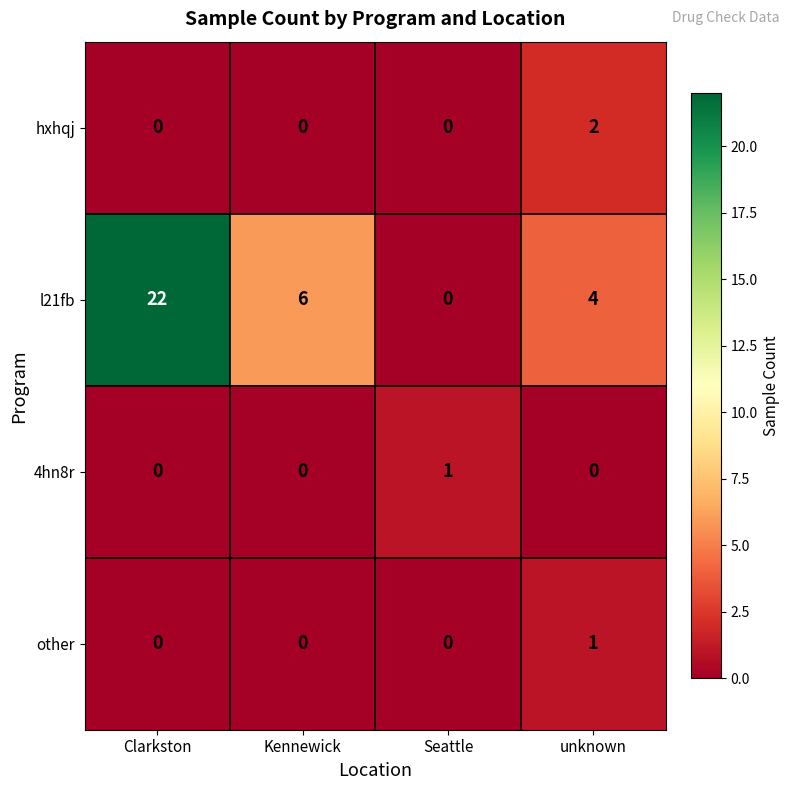

Which series has the largest range (max minus min)?

l21fb